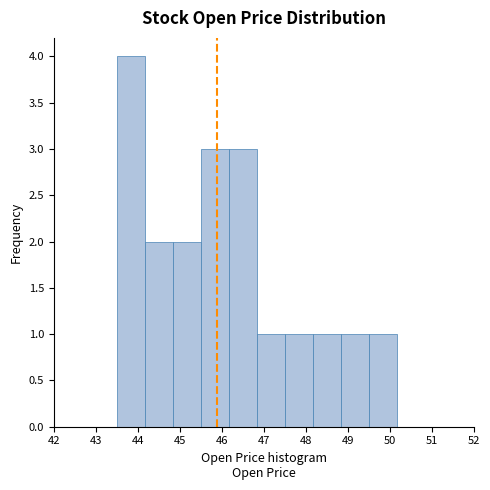

Reading left to right, transcribe this chart: for each bar, give the range it covers on the x-axis and its height. Neither the bar edges nor the heights are printed on the chart, so give them approximately, as read against the axes.

43.5 to 44.2: 4
44.2 to 44.8: 2
44.8 to 45.5: 2
45.5 to 46.2: 3
46.2 to 46.8: 3
46.8 to 47.5: 1
47.5 to 48.2: 1
48.2 to 48.8: 1
48.8 to 49.5: 1
49.5 to 50.2: 1